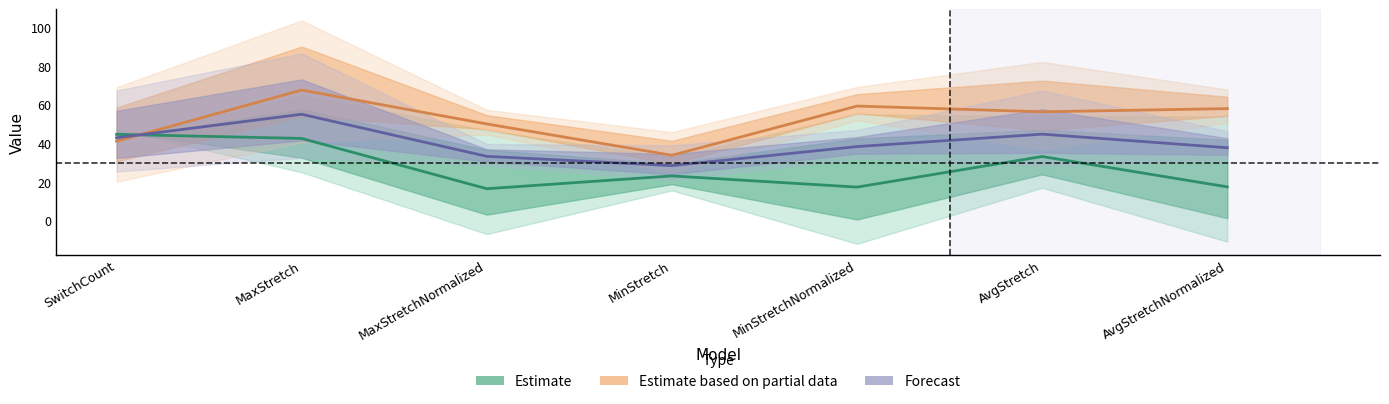

What is the smallest value displayed?

16.4